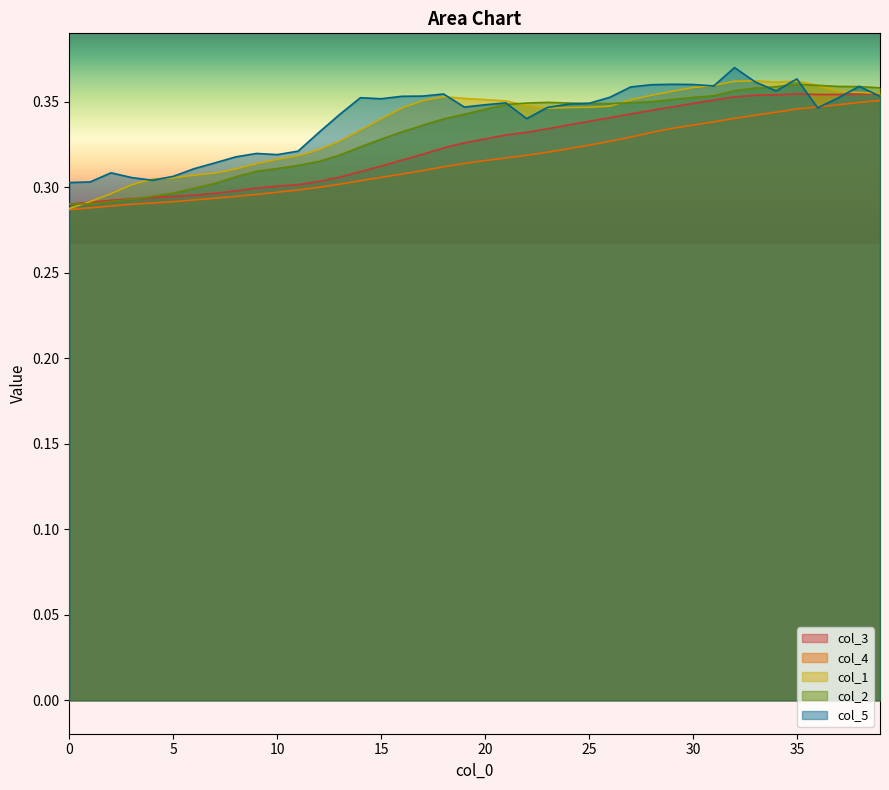

How many times do col_1 and col_3 cross each other?

1